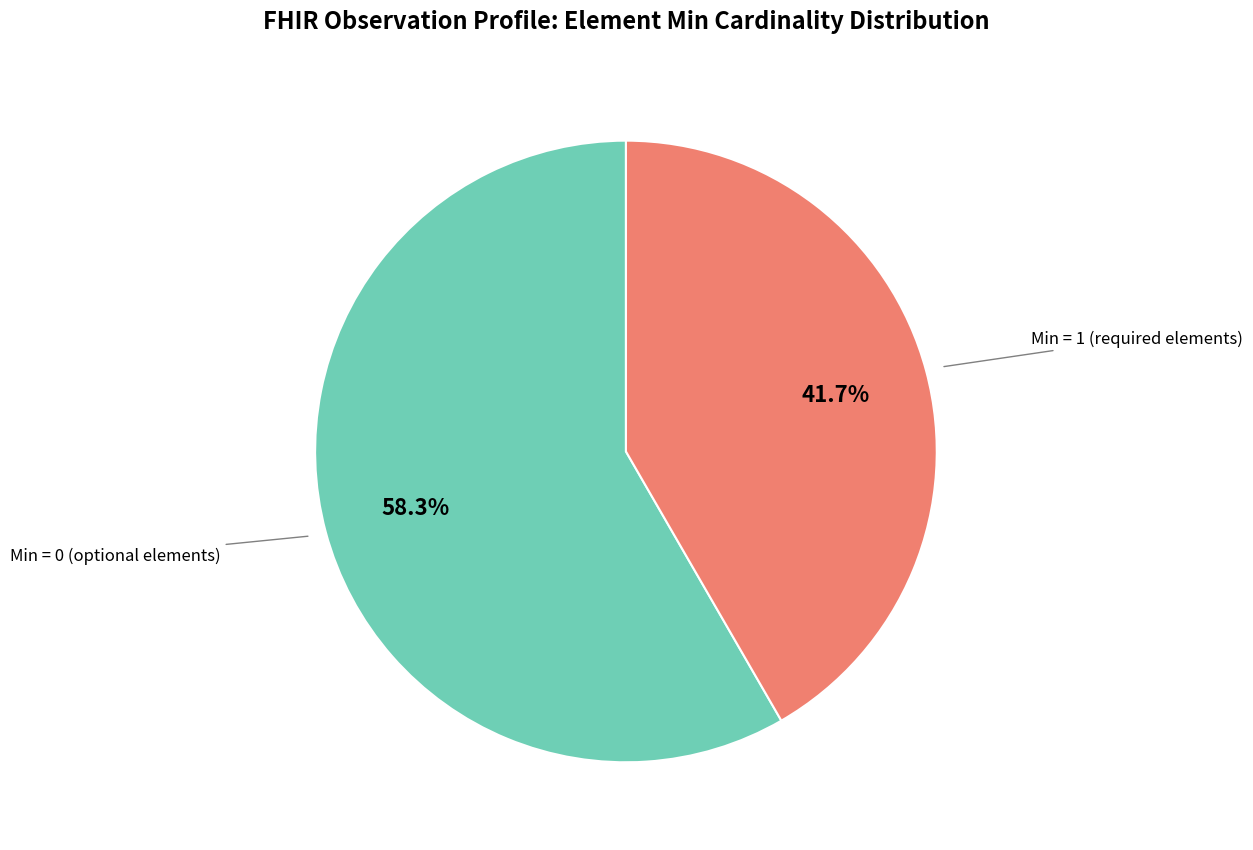

Does any single category account for the majority?

Yes